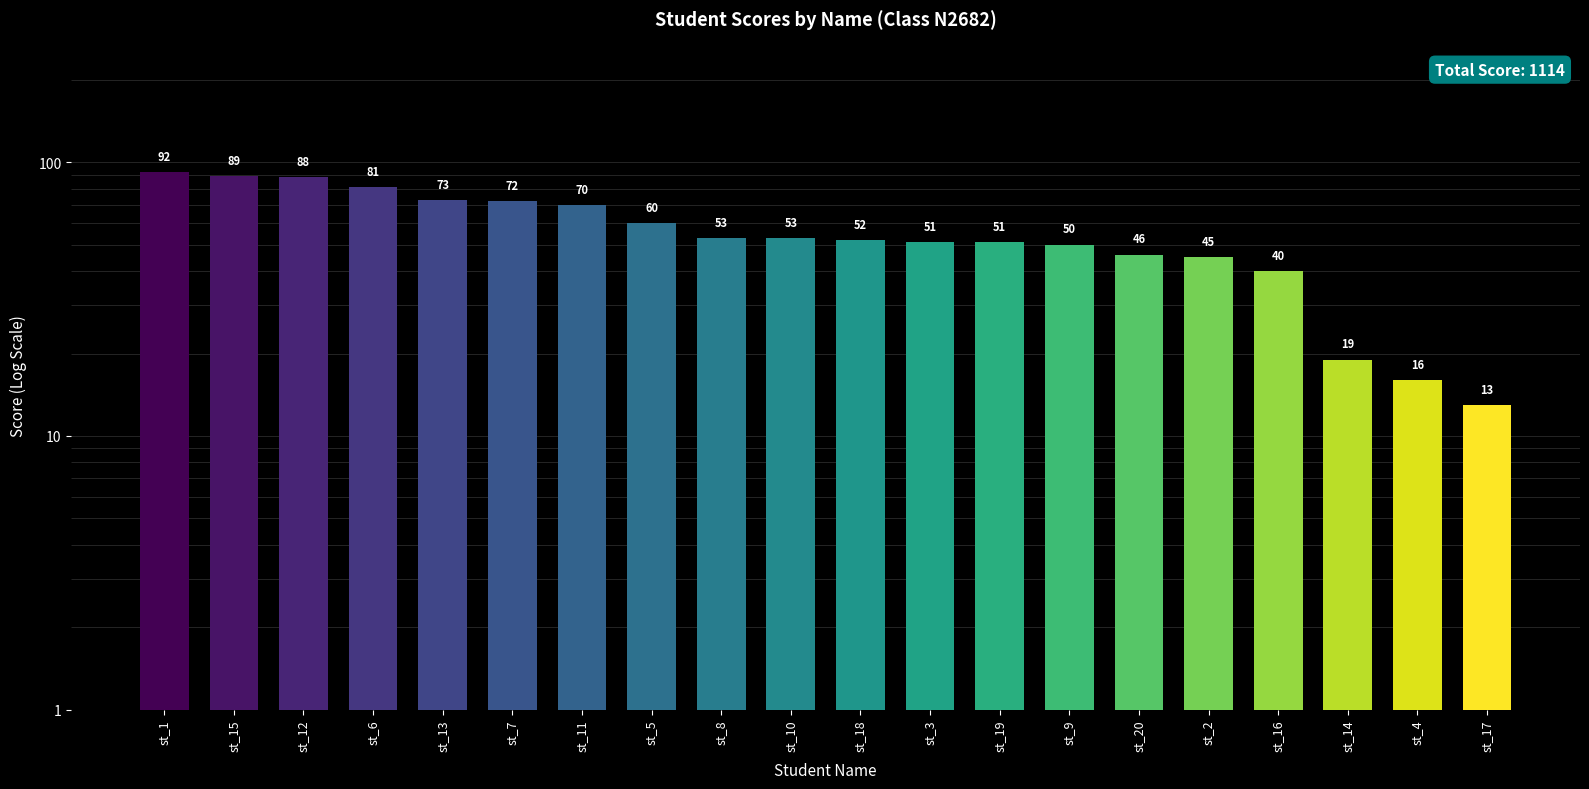

Which category has the highest value across all series?

st_1